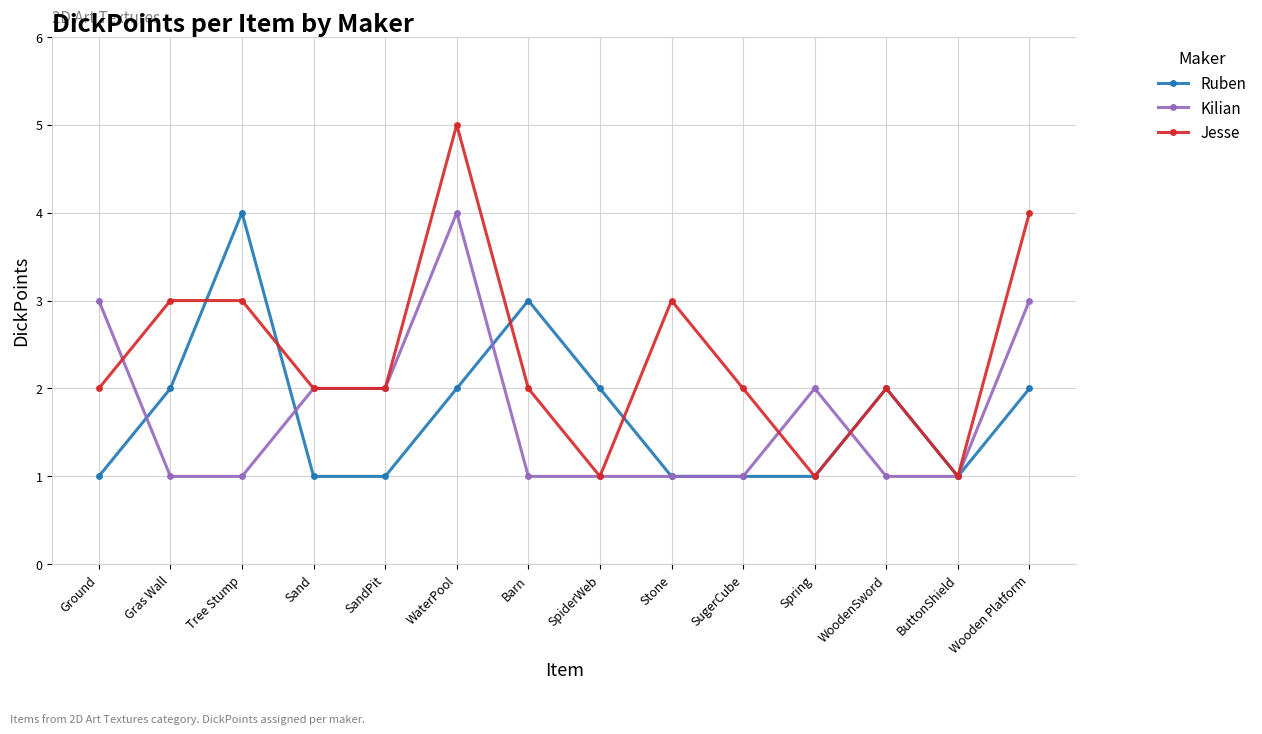

What position from the left is Wooden Platform?

14